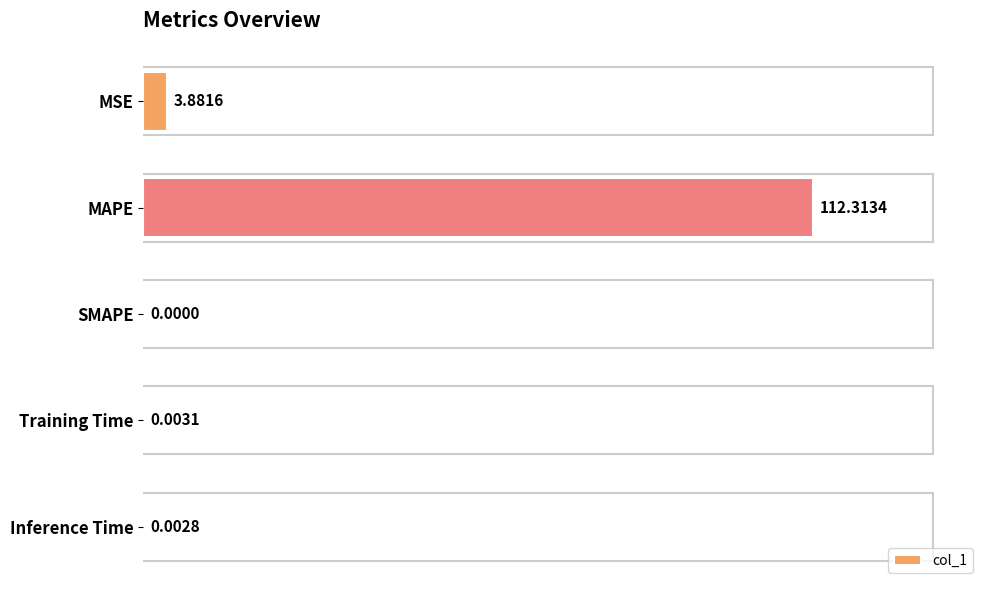

At which label is the value closest to 56?

MSE